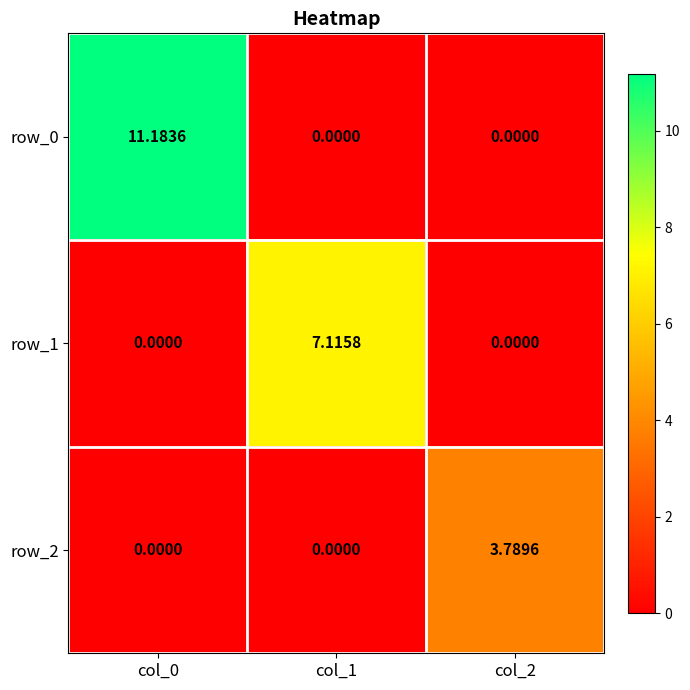

True or false: row_1 has a value of 2.6 at col_0.

False